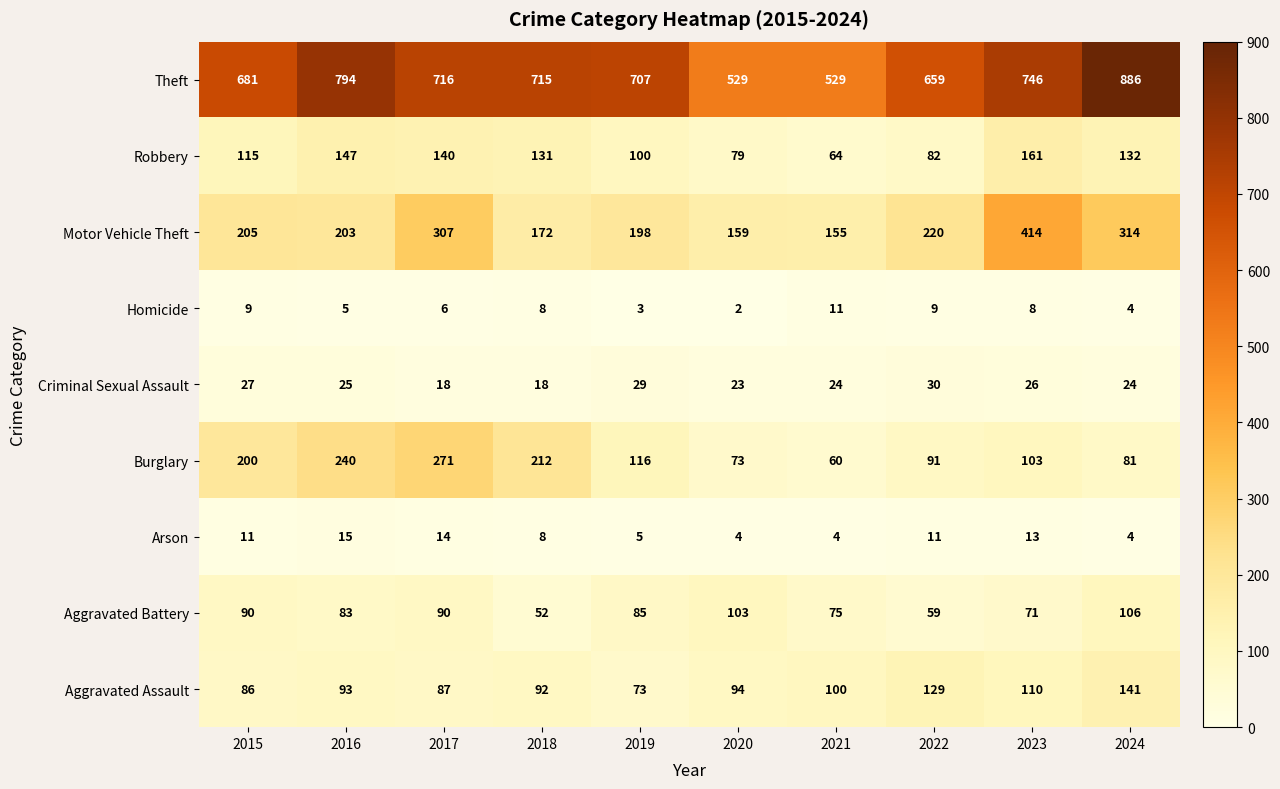

List the labels in order of Burglary value, smallest first.

2021, 2020, 2024, 2022, 2023, 2019, 2015, 2018, 2016, 2017